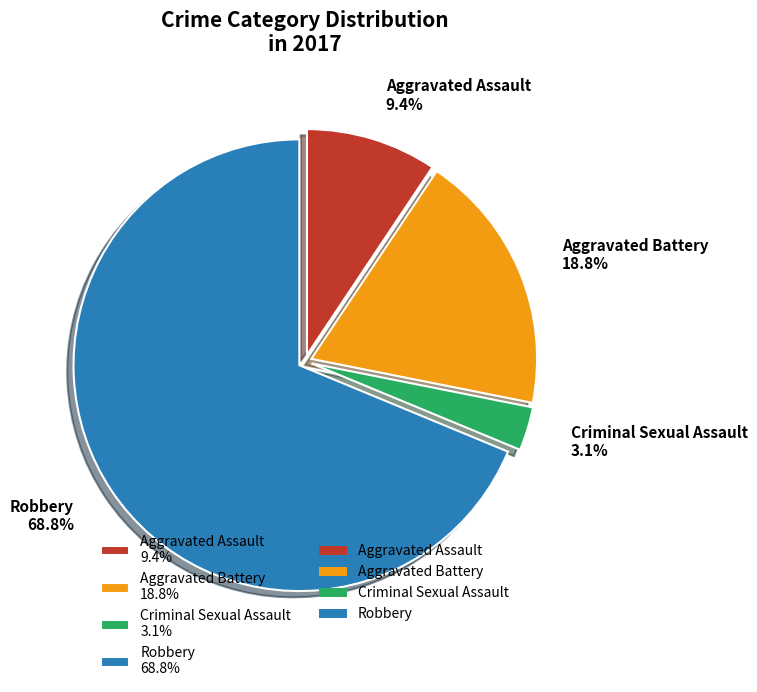

The Aggravated Assault slice represents 9% of the pie. True or false?

True